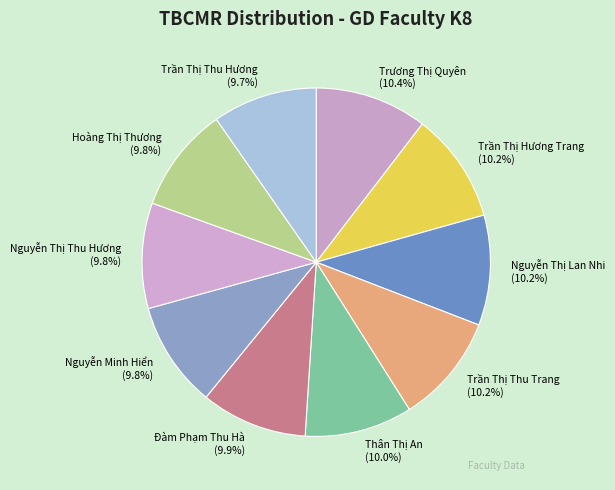

To the nearest percent, what is the average slice percentage?

10%